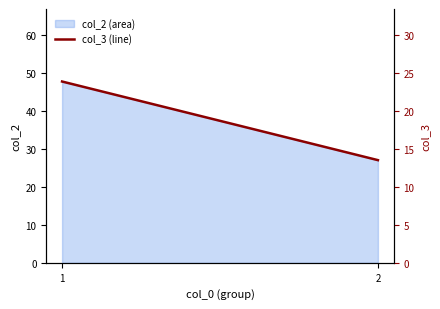

Is it true that the value at 1 is 23.9?

True